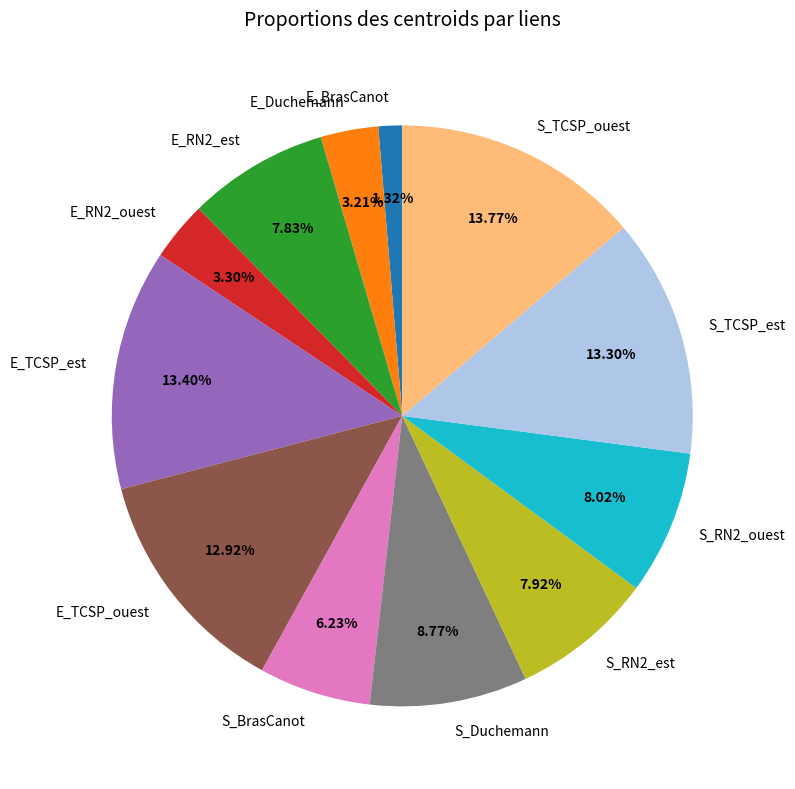

What is the smallest slice in the pie chart?

E_BrasCanot